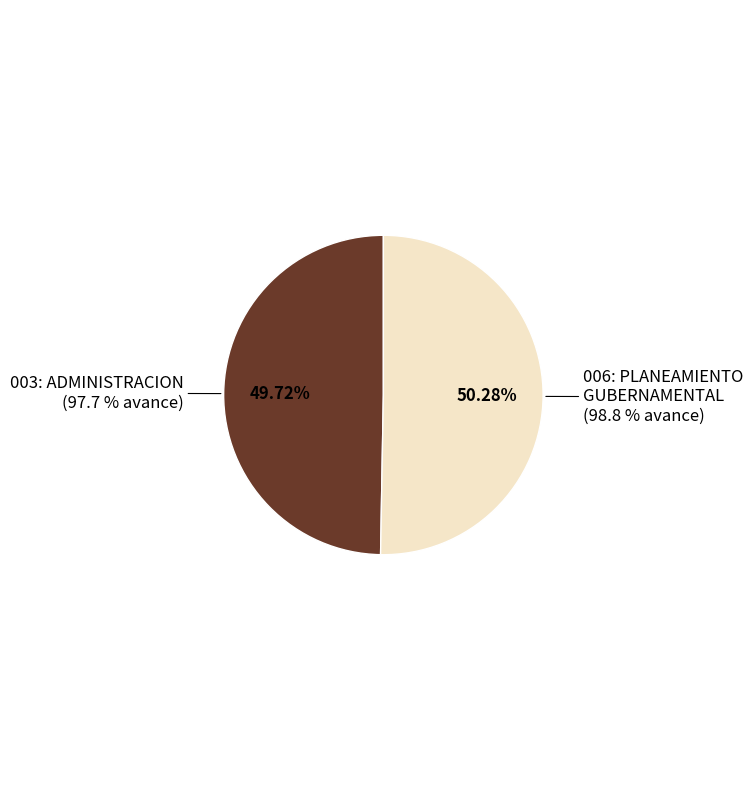

The 006: PLANEAMIENTO GUBERNAMENTAL slice represents 63% of the pie. True or false?

False